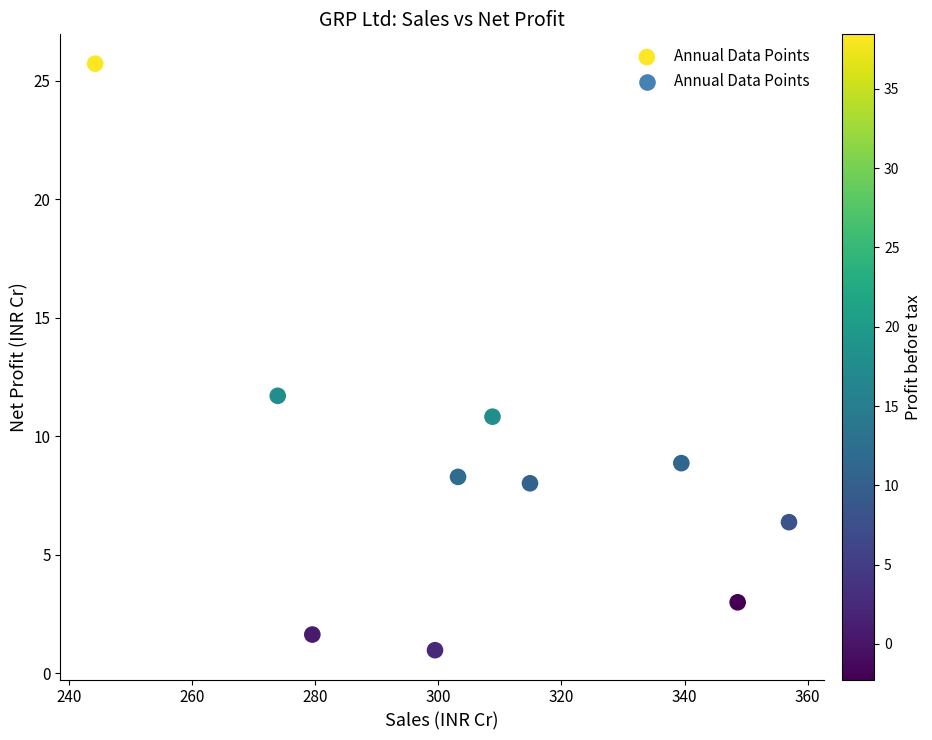

What is the range of Y values (max minus min)?

24.7